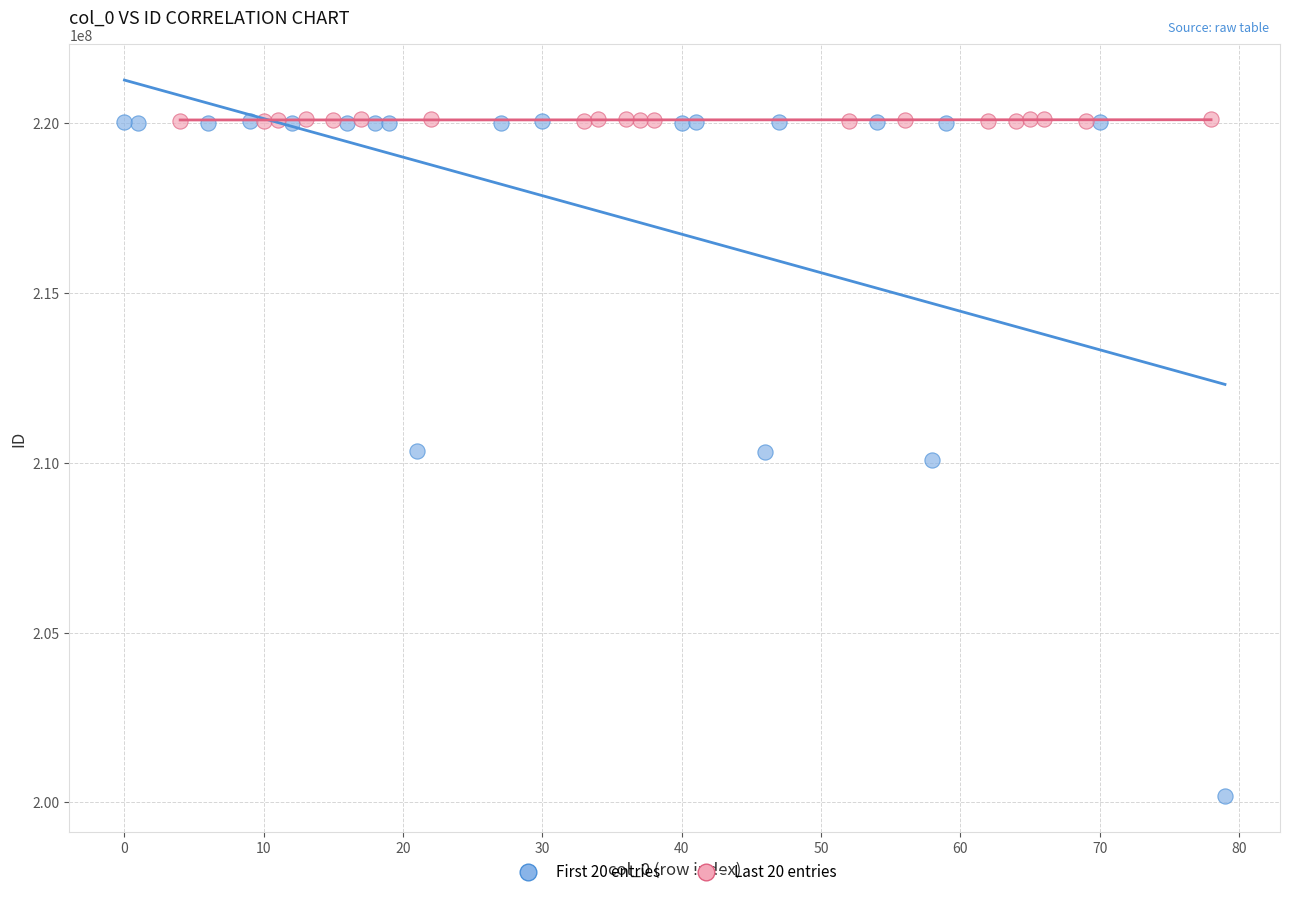

Which series has the widest spread of Y values?

First 20 entries